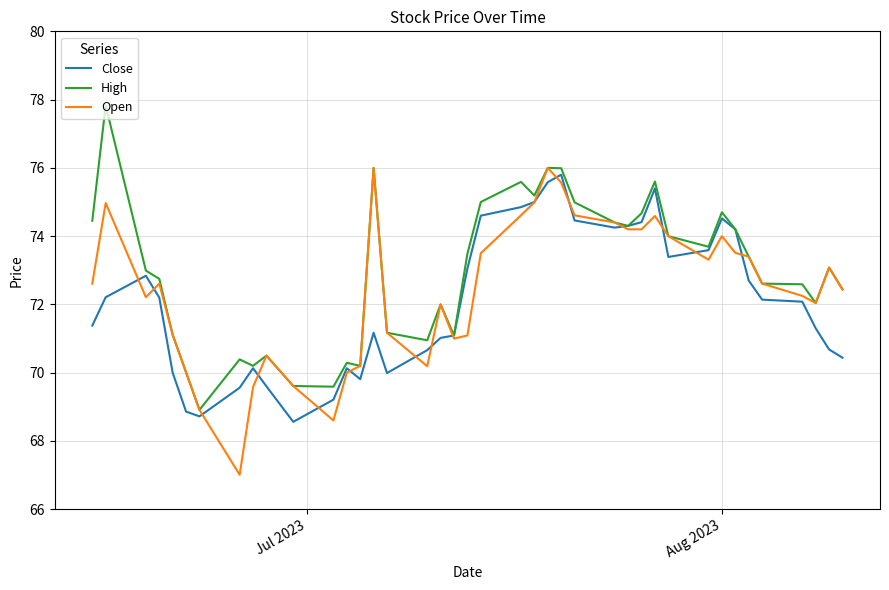

What is the maximum value for Close?

75.8